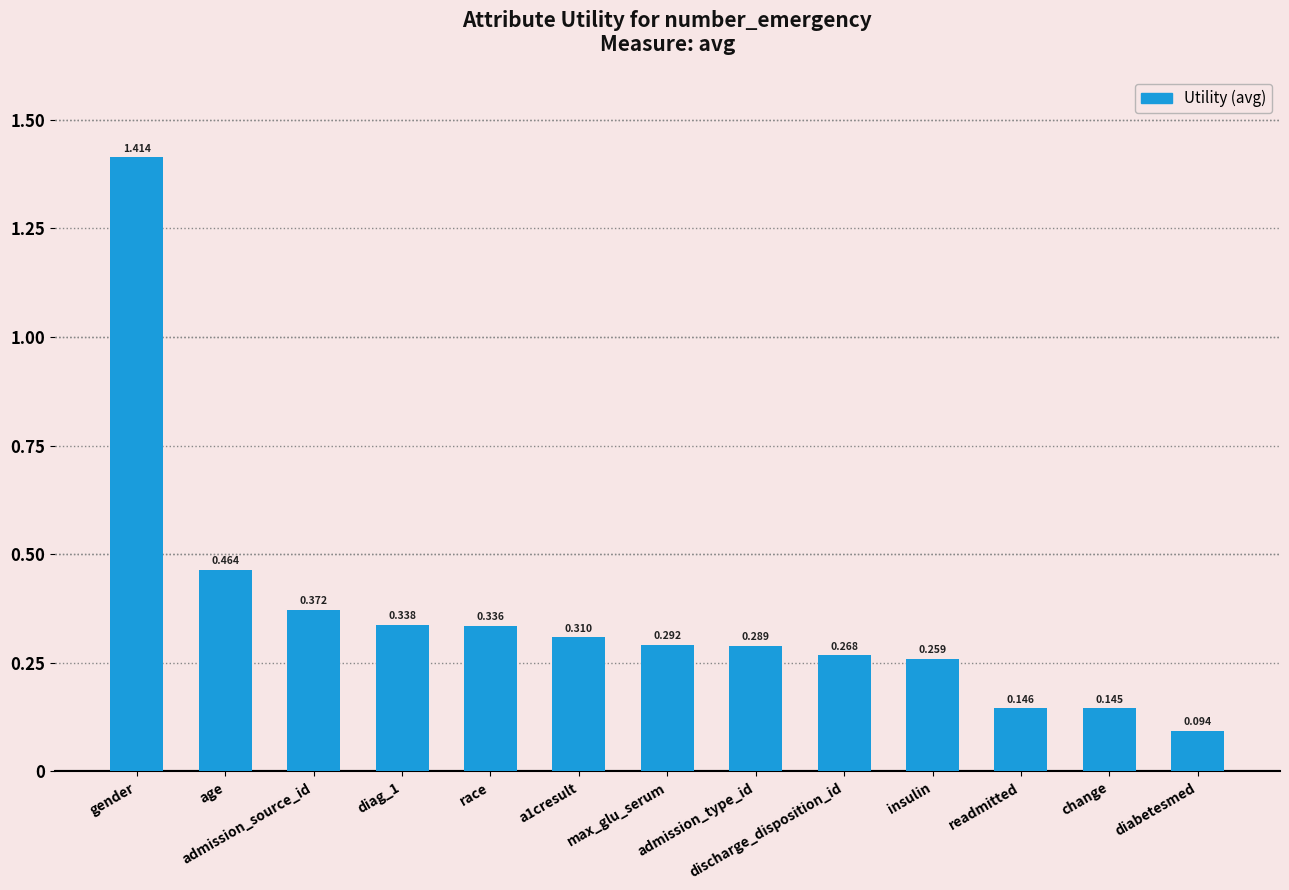

Which label corresponds to the largest value in the chart?

gender